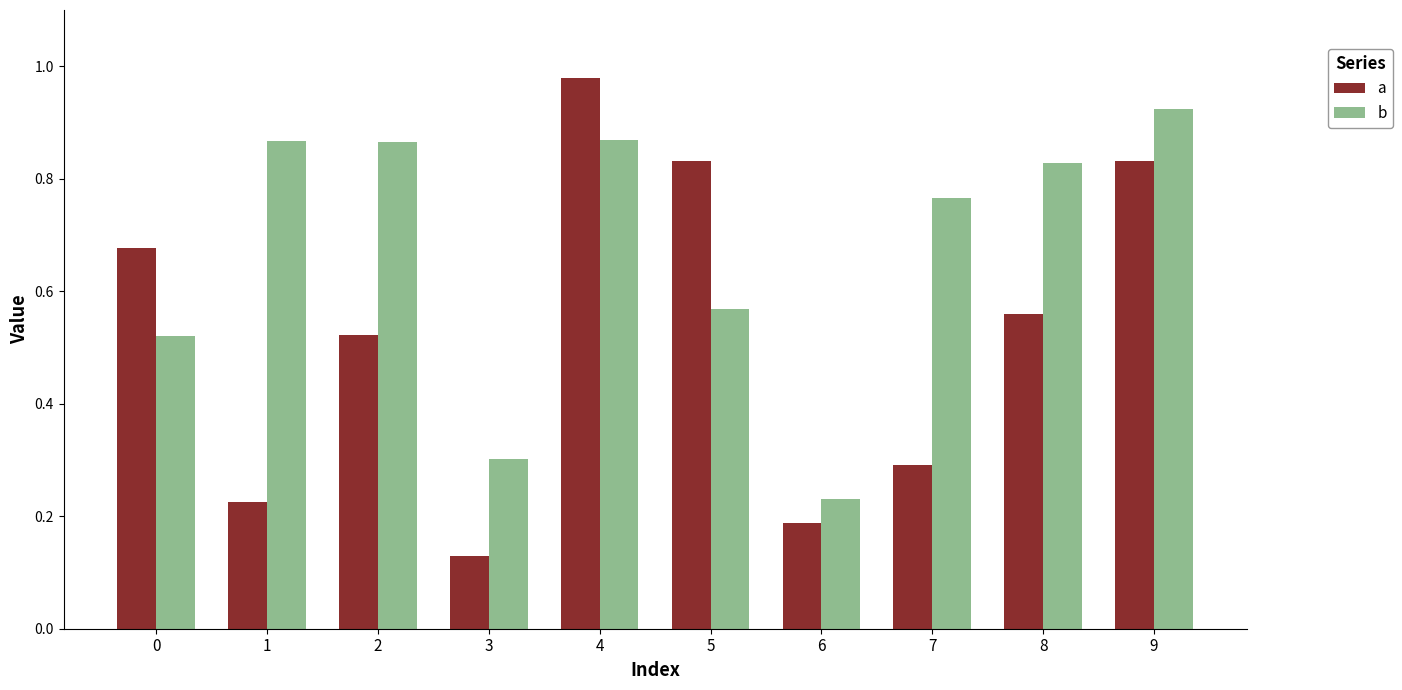

How many bars are there in each group?

2